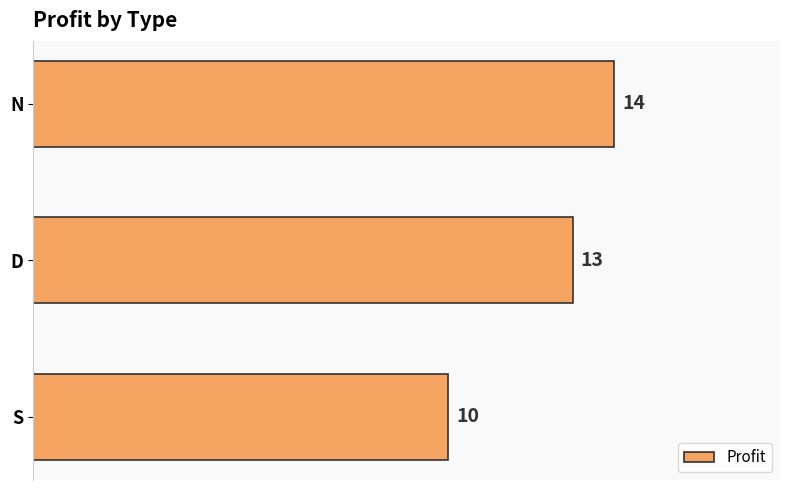

What is the difference between the maximum and second lowest values?

1